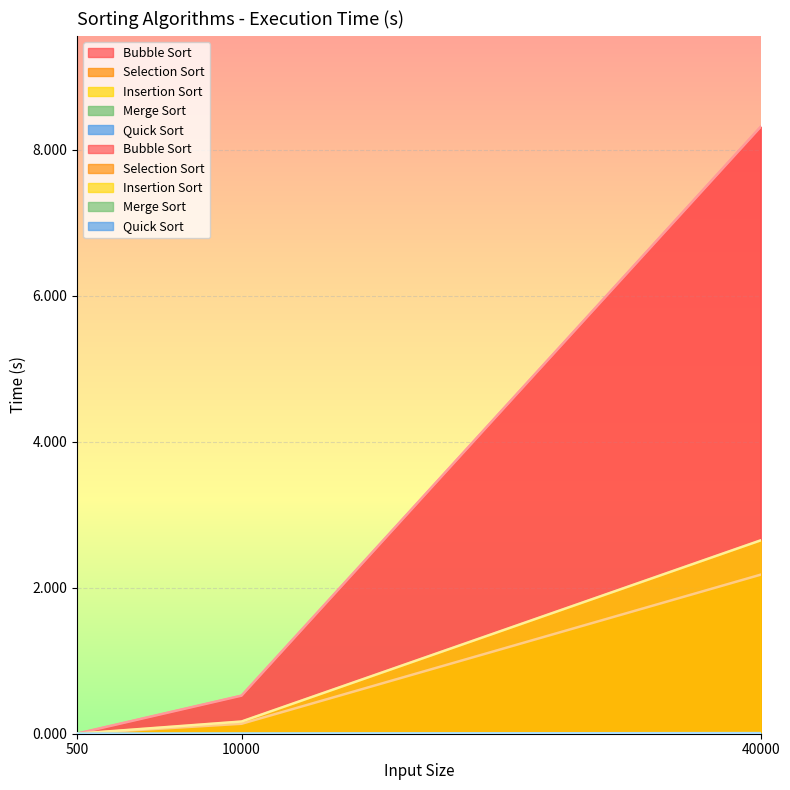

At how many categories does at least one series exceed 7?

1